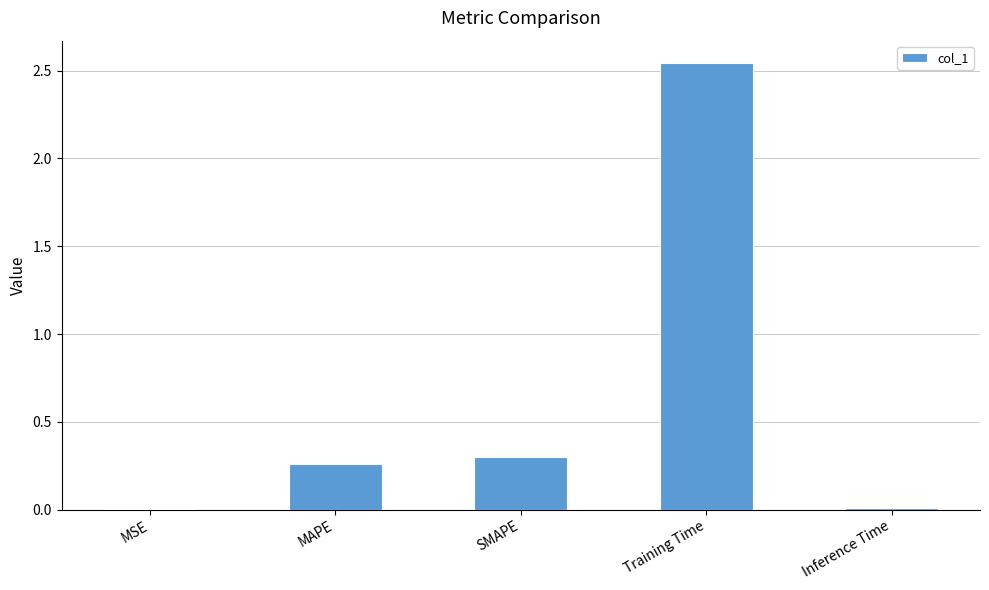

Between Training Time and MAPE, which is larger?

Training Time